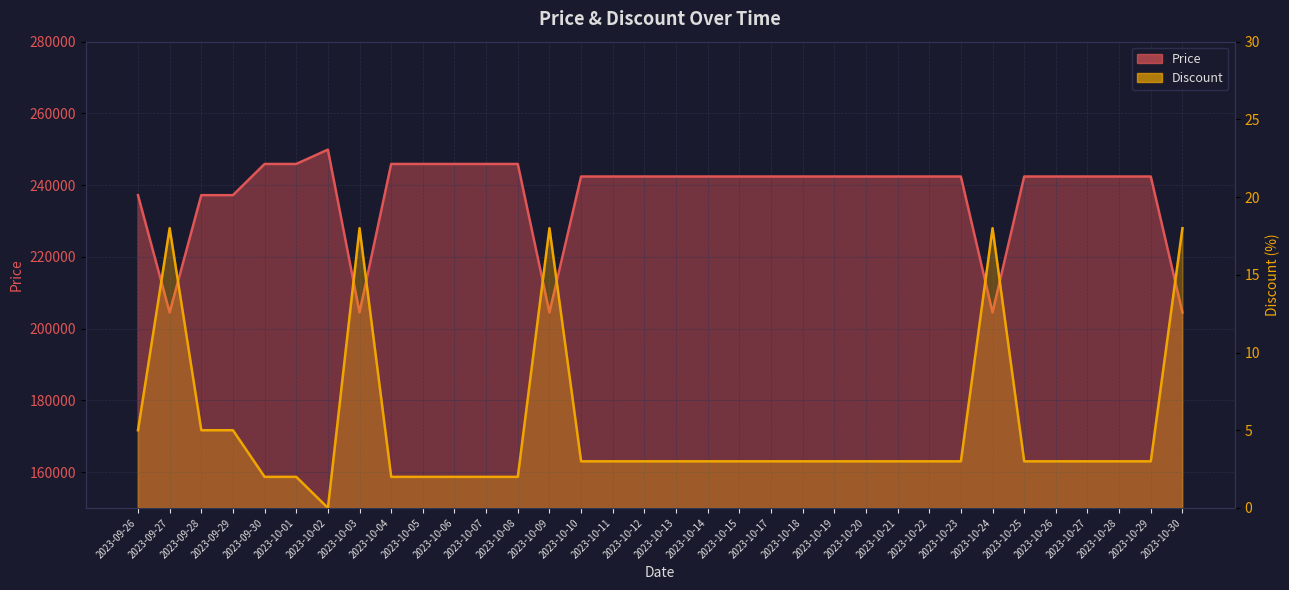

Which category has the lowest value in the Price series?

2023-09-27